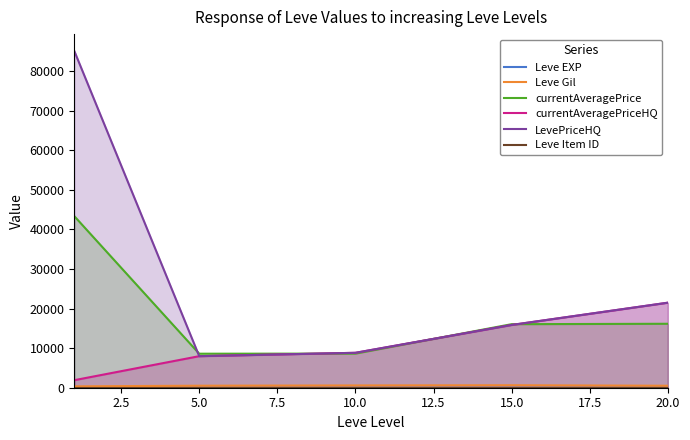

What is the minimum value for currentAveragePriceHQ?

1903.1